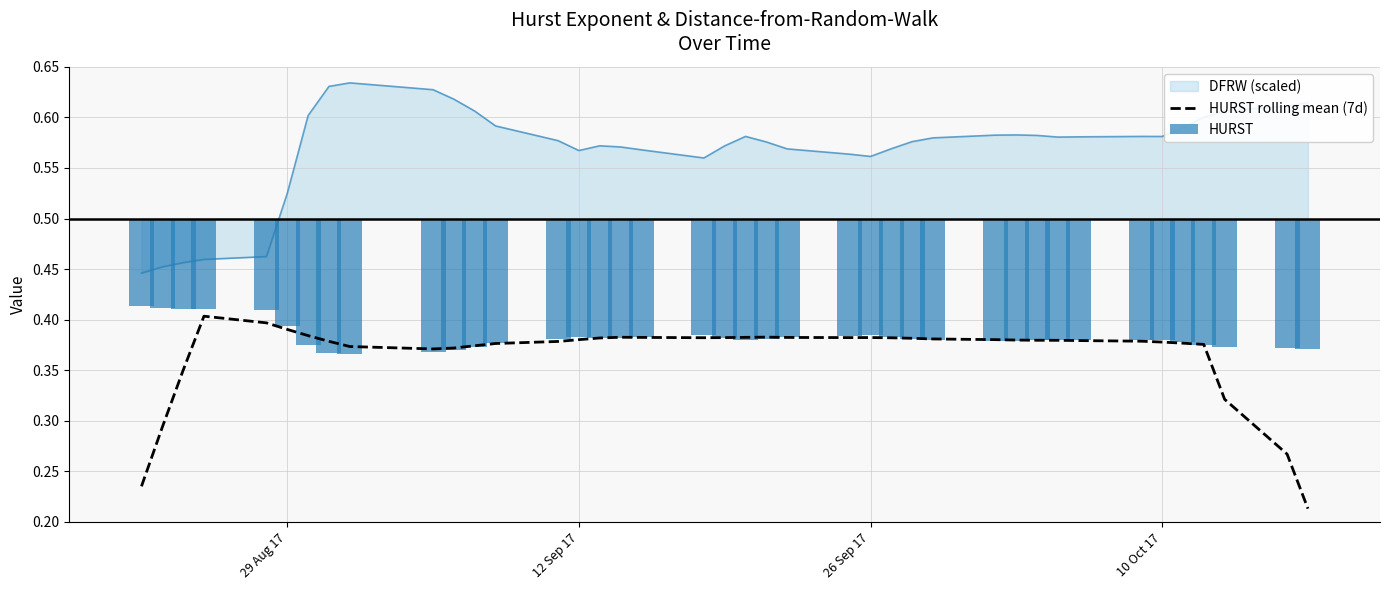

Reading left to right, what are all the values shown in this chart?

0.2	0.3	0.3	0.4	0.4	0.4	0.4	0.4	0.4	0.4	0.4	0.4	0.4	0.4	0.4	0.4	0.4	0.4	0.4	0.4	0.4	0.4	0.4	0.4	0.4	0.4	0.4	0.4	0.4	0.4	0.4	0.4	0.4	0.4	0.4	0.4	0.4	0.3	0.3	0.2